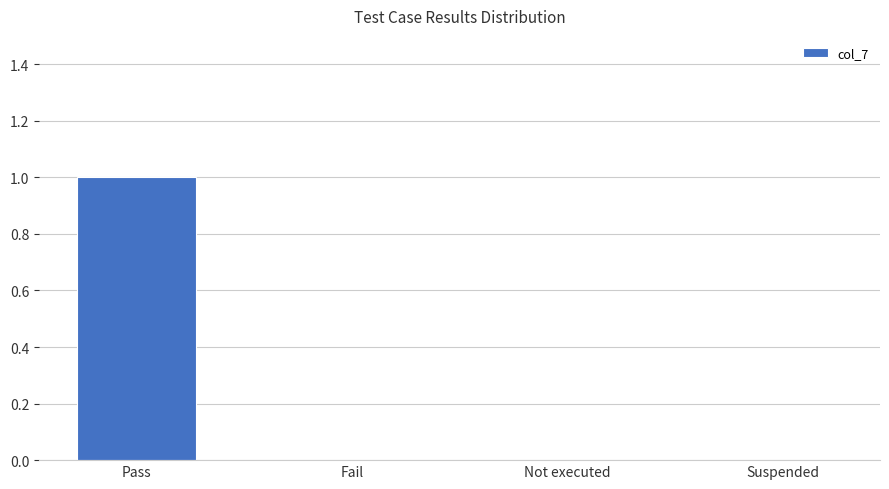

Reading left to right, transcribe all the data shown in this chart.

Pass=1	Fail=0	Not executed=0	Suspended=0